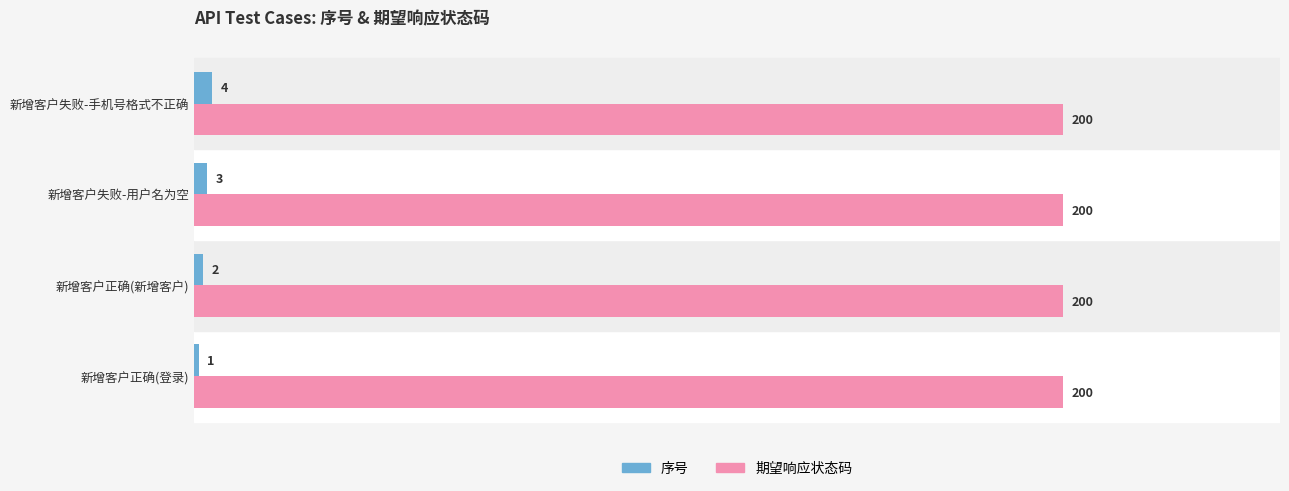

What is the difference between the maximum and minimum values in the 序号 series?

3